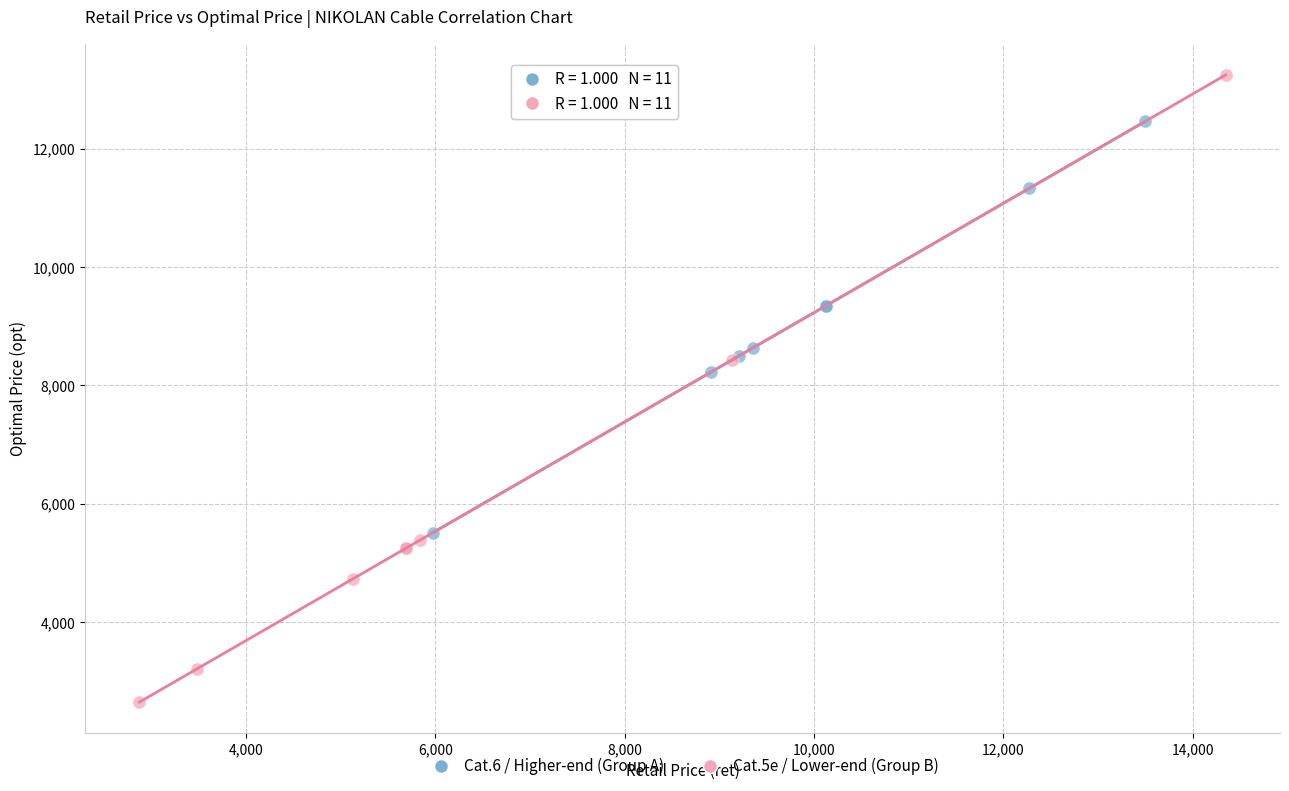

Which series reaches the maximum Y coordinate?

Cat.5e / Lower-end (Group B)